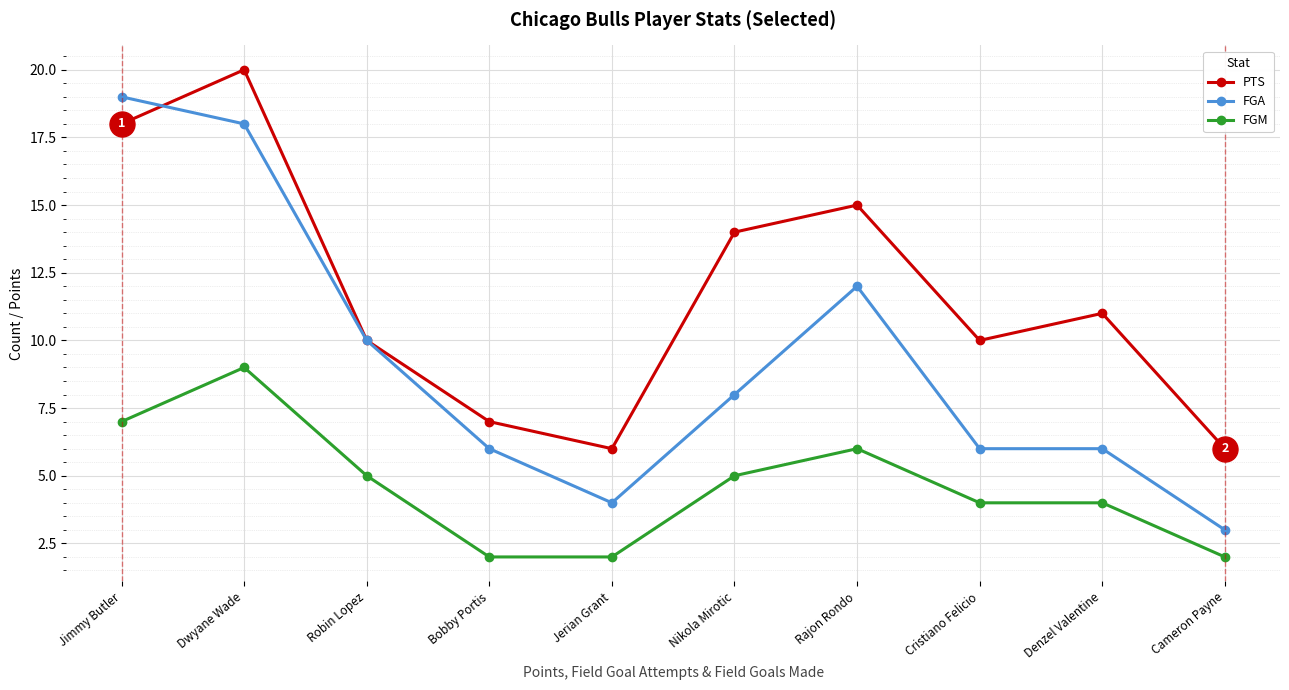

True or false: FGM and PTS intersect in this chart.

False